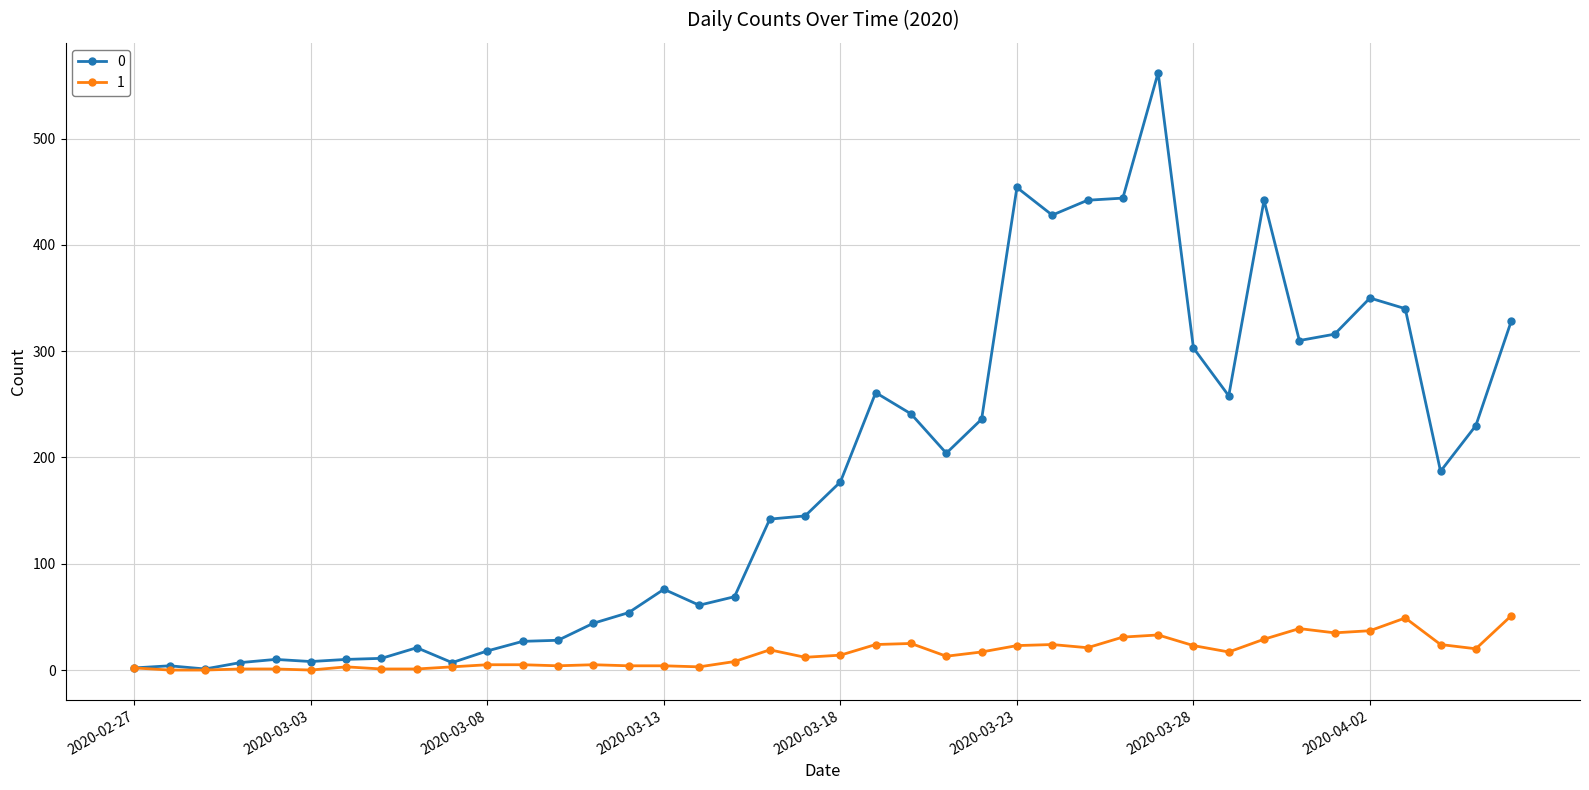

True or false: 1 has more than 1 points higher than both neighbors.

True